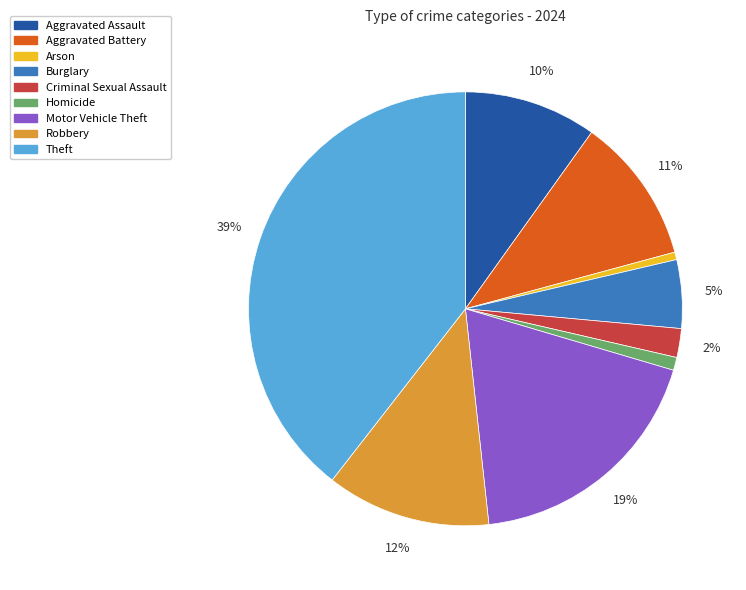

Count the number of slices in the pie.

9